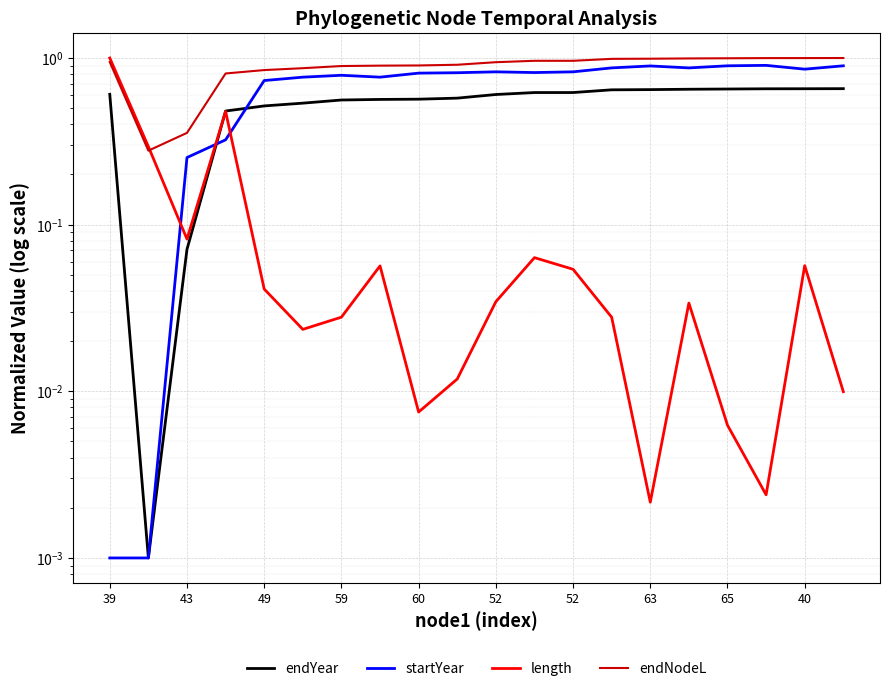

What is the difference between the maximum and minimum values in the length series?

1.0